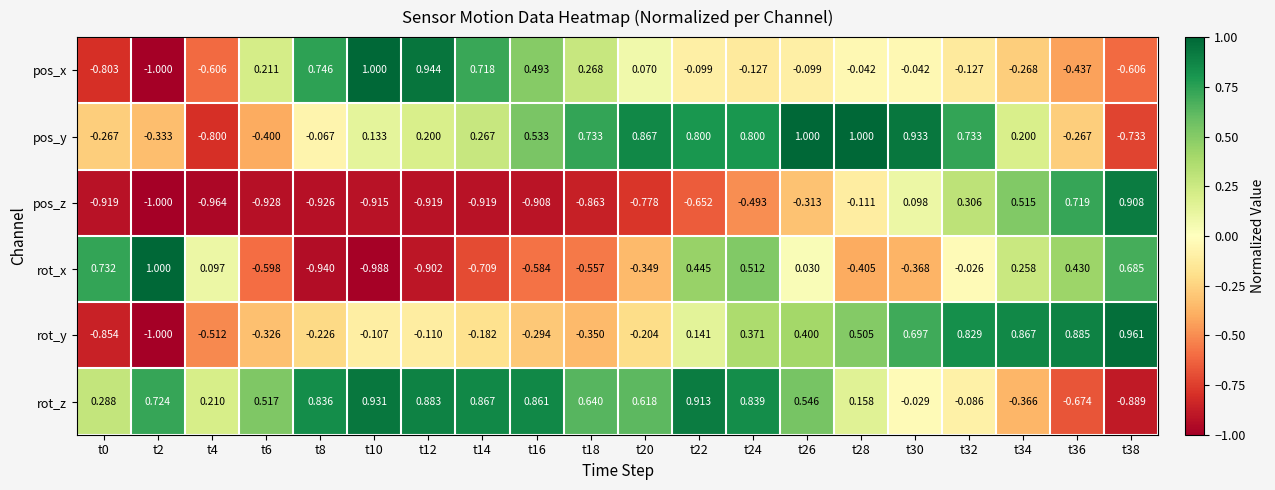

At t16, list the series in order from largest to smallest.

rot_z, pos_y, pos_x, rot_y, rot_x, pos_z